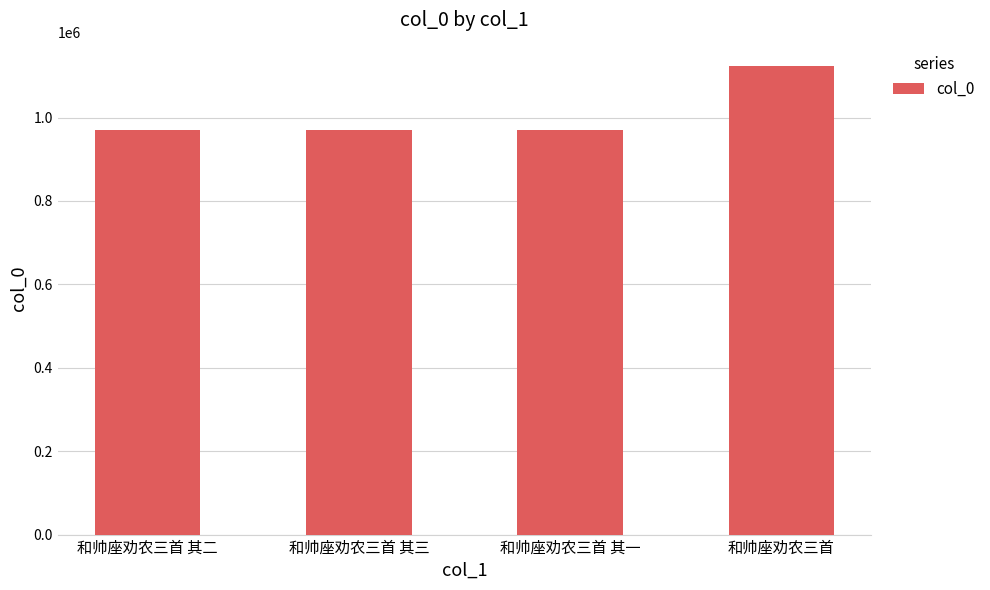

At which label is the value closest to 1046988?

和帅座劝农三首 其一